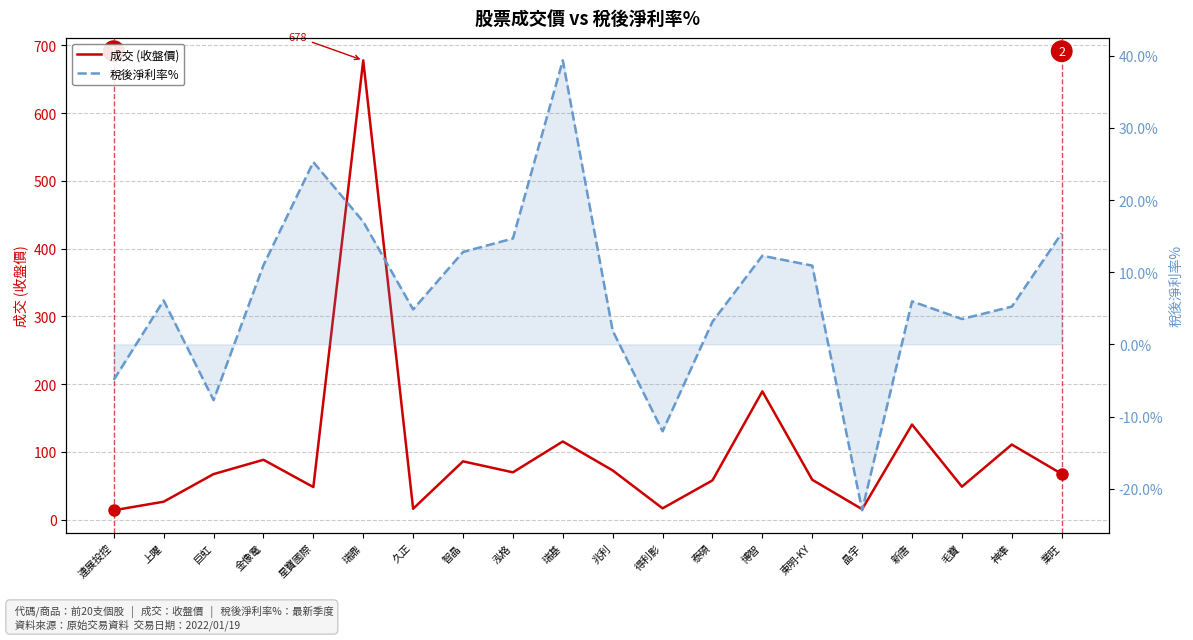

What is the maximum value shown in the chart?

678.0